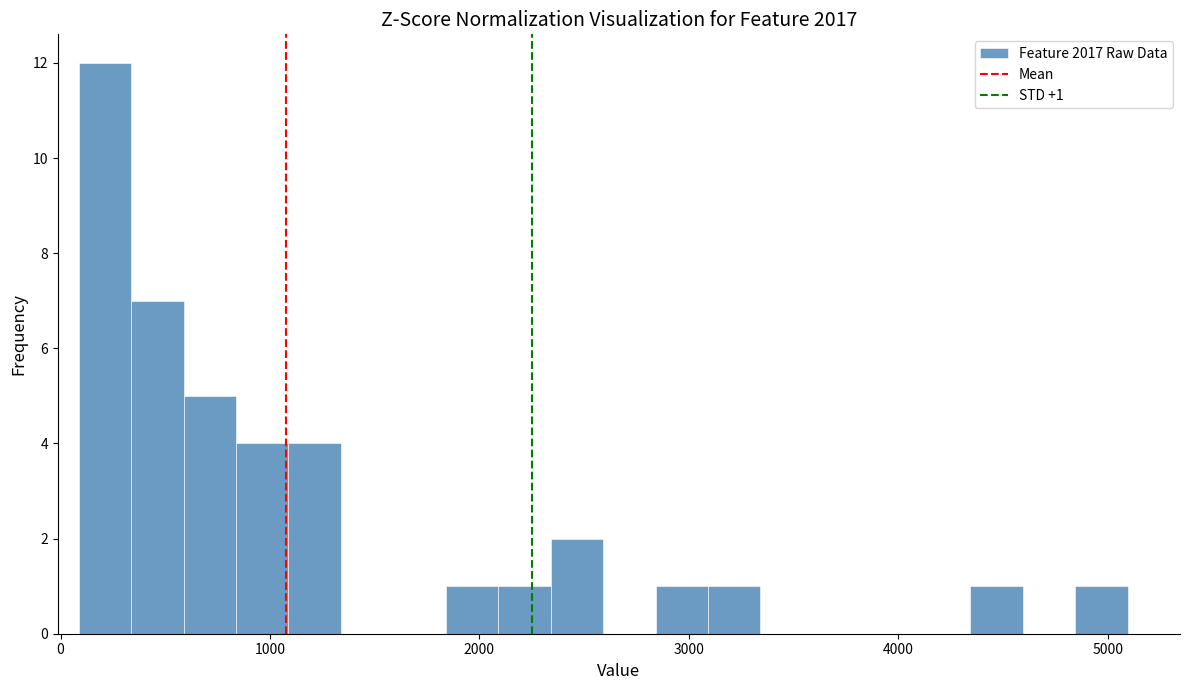

Read against the x-axis, roughly where is the centre of the tallest bar?

200